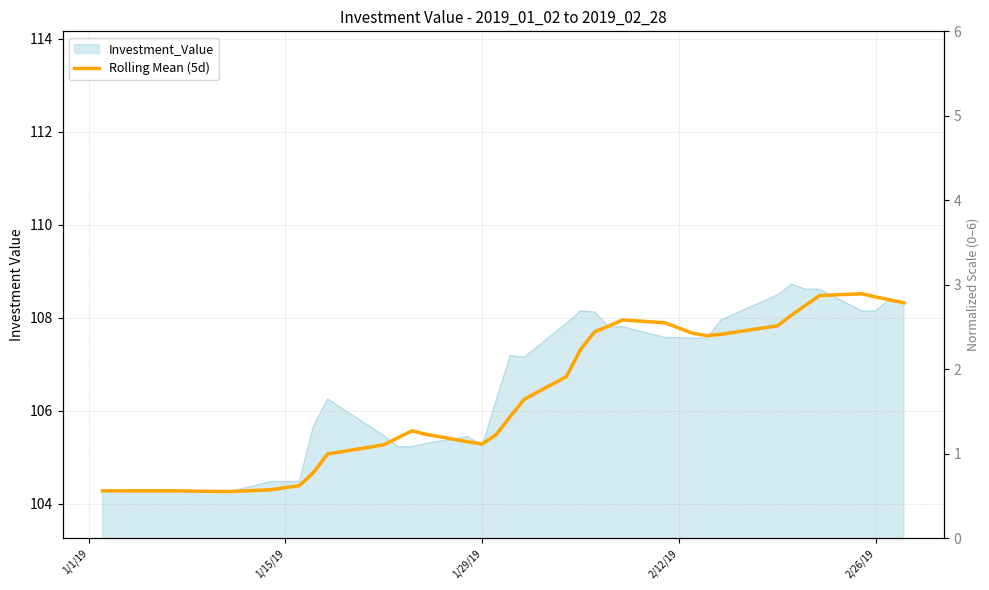

Does the chart have visible grid lines?

Yes